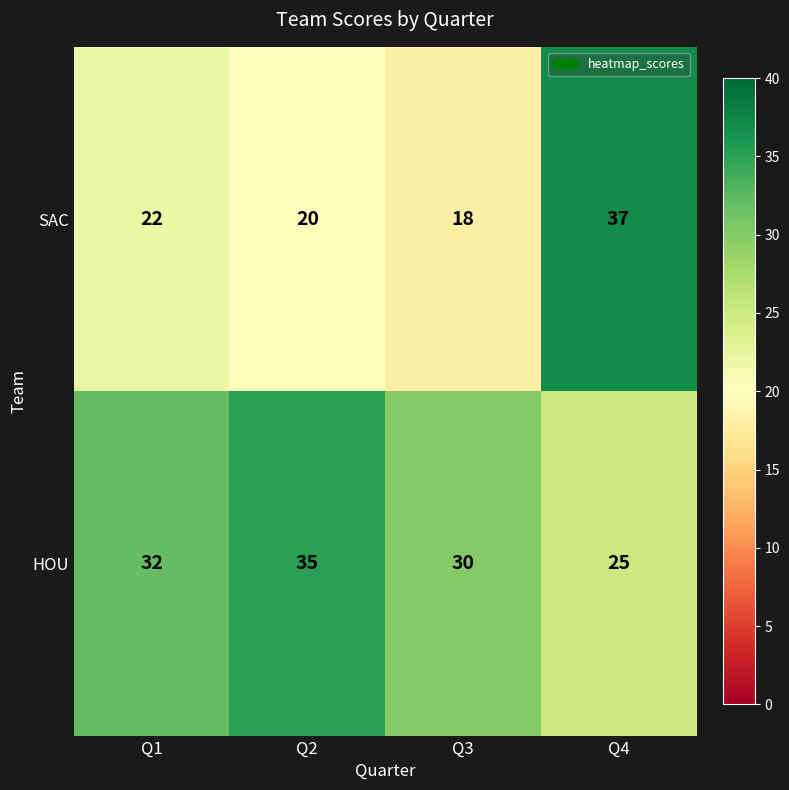

What is the difference between the SAC values at Q2 and Q4?

17